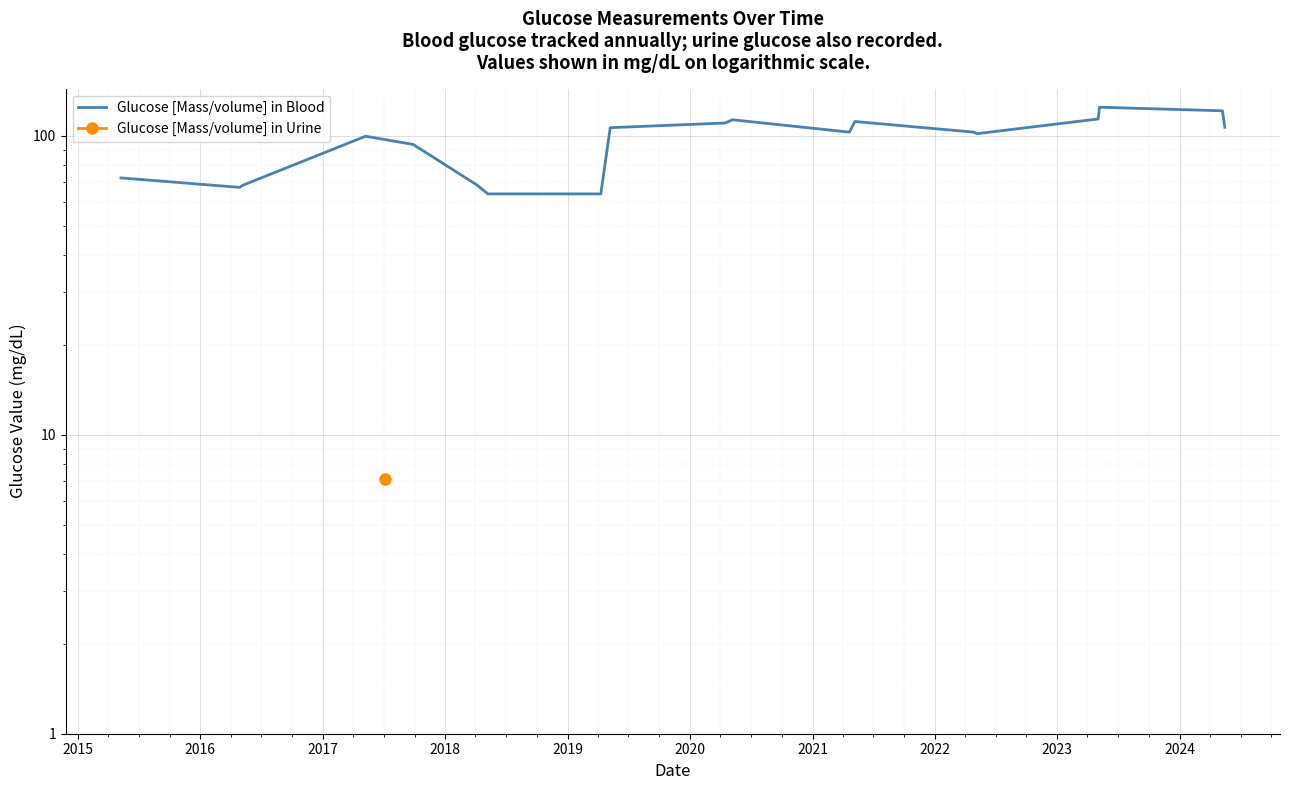

What is the smallest value displayed?

64.0